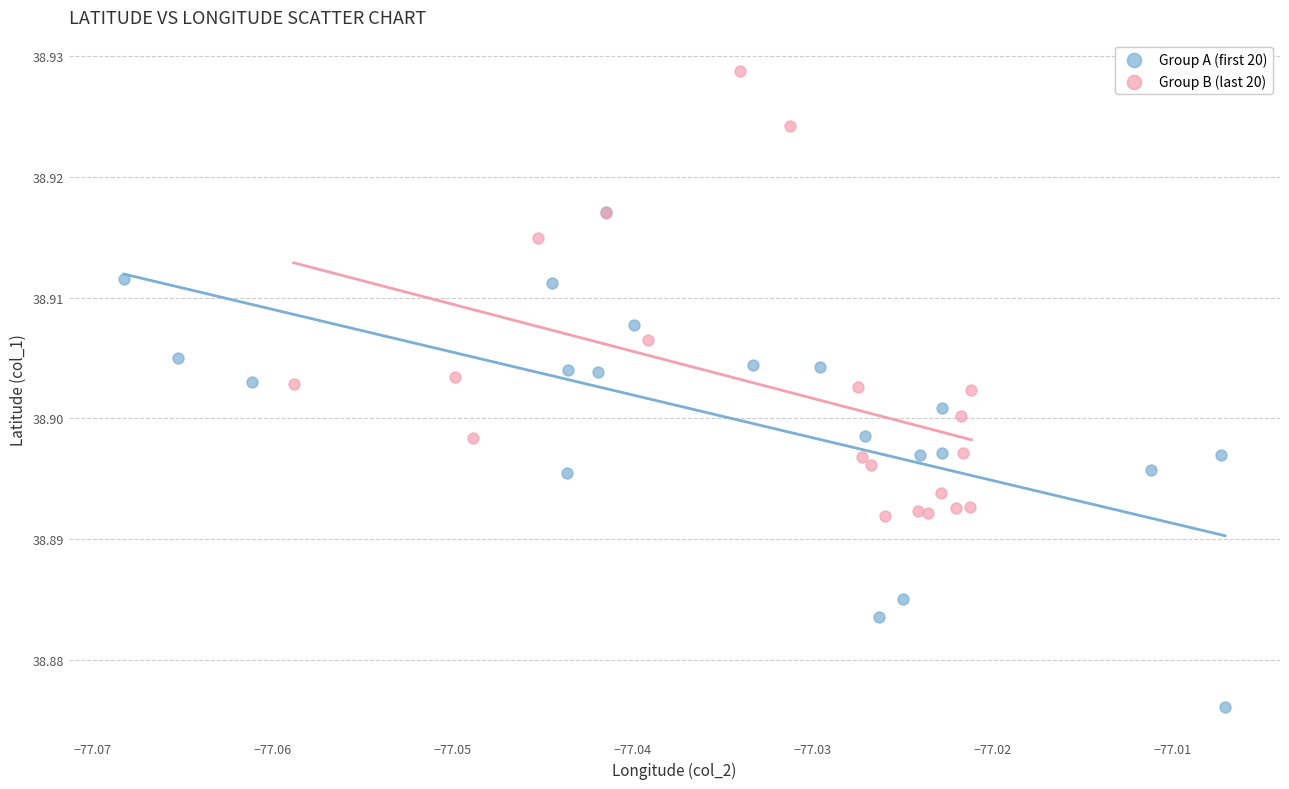

Which series contains the highest Y value?

Group B (last 20)